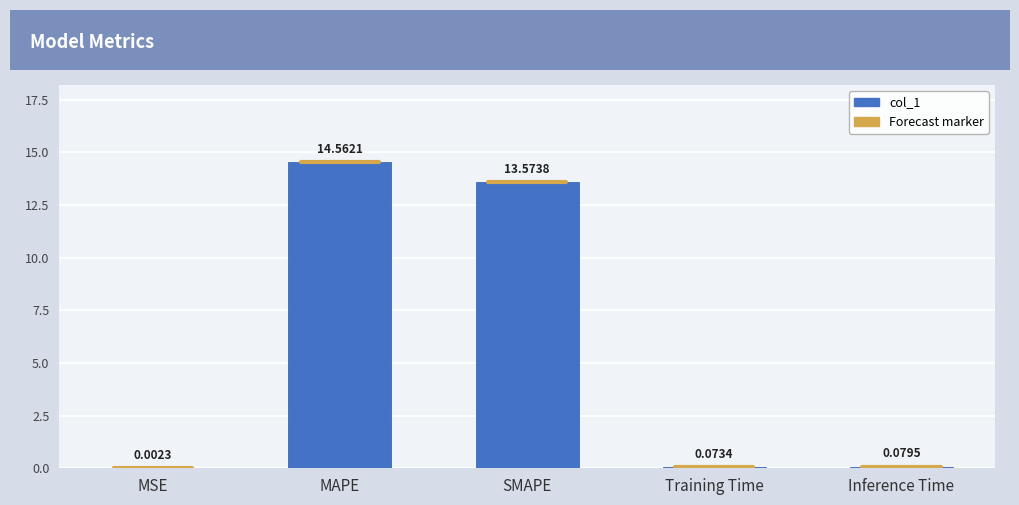

Which has a higher value, MSE or SMAPE?

SMAPE